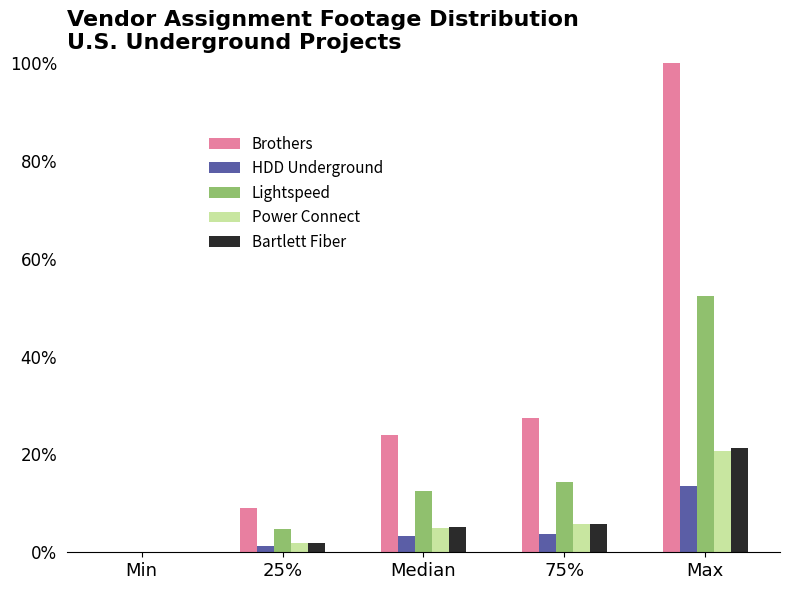

Reading right to left, list all the values displayed in this chart.

Brothers: Max=100.0	75%=27.5	Median=24.0	25%=9.1	Min=0.0
HDD Underground: Max=13.5	75%=3.7	Median=3.2	25%=1.2	Min=0.0
Lightspeed: Max=52.4	75%=14.4	Median=12.6	25%=4.8	Min=0.0
Power Connect: Max=20.7	75%=5.7	Median=5.0	25%=1.9	Min=0.0
Bartlett Fiber: Max=21.2	75%=5.8	Median=5.1	25%=1.9	Min=0.0